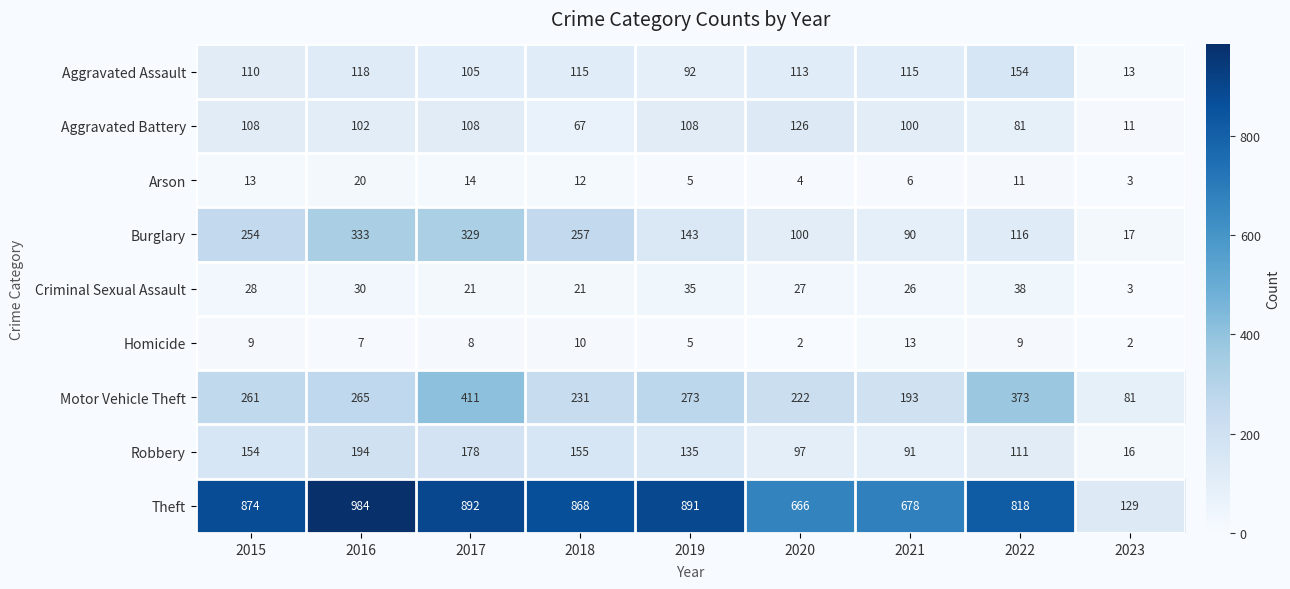

At how many categories does at least one series exceed 932?

1